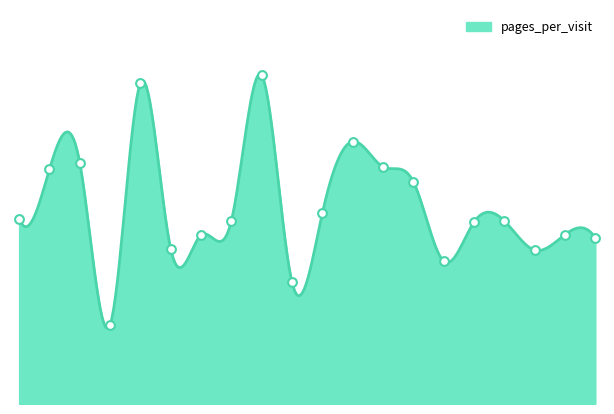

What is the change in value from 9 to 15?

-4.5